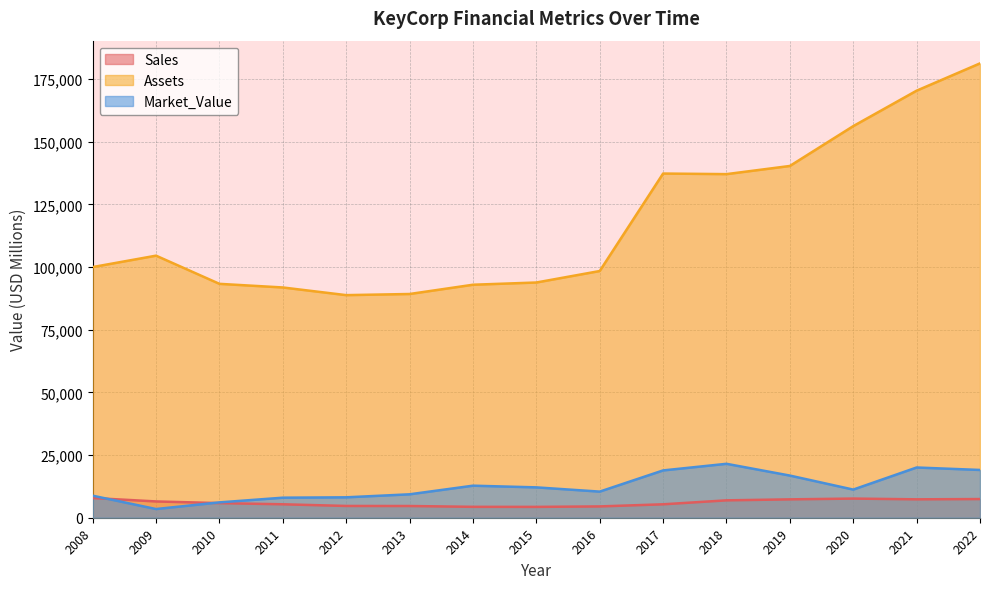

At which label is Assets closest to 135003?

2018